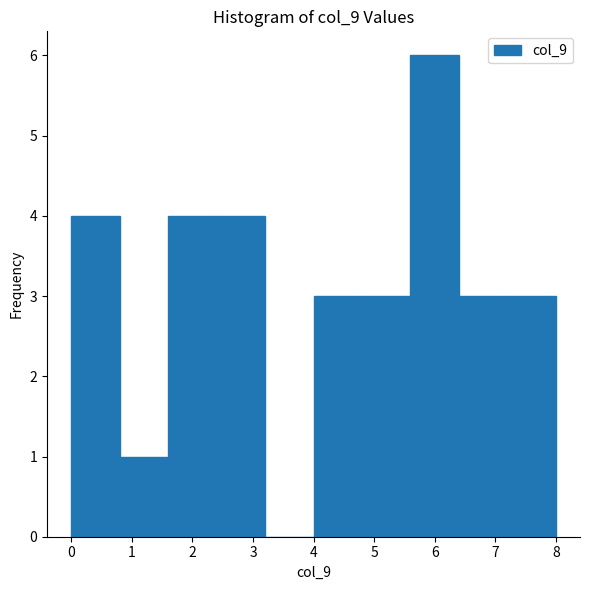

Reading left to right, transcribe this chart: for each bar, give the range it covers on the x-axis and its height. The values are not printed on the chart, so give them approximately, as read against the axis.

0.0 to 0.8: 4
0.8 to 1.6: 1
1.6 to 2.4: 4
2.4 to 3.2: 4
3.2 to 4.0: 0
4.0 to 4.8: 3
4.8 to 5.6: 3
5.6 to 6.4: 6
6.4 to 7.2: 3
7.2 to 8.0: 3